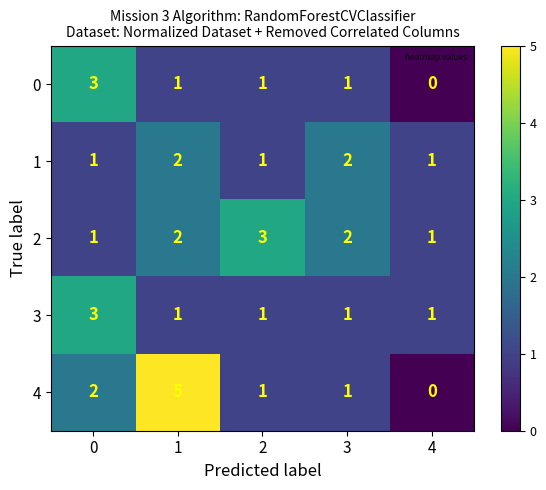

Reading left to right, list all the values displayed in this chart.

0: 3	1	1	1	0
1: 1	2	1	2	1
2: 1	2	3	2	1
3: 3	1	1	1	1
4: 2	5	1	1	0